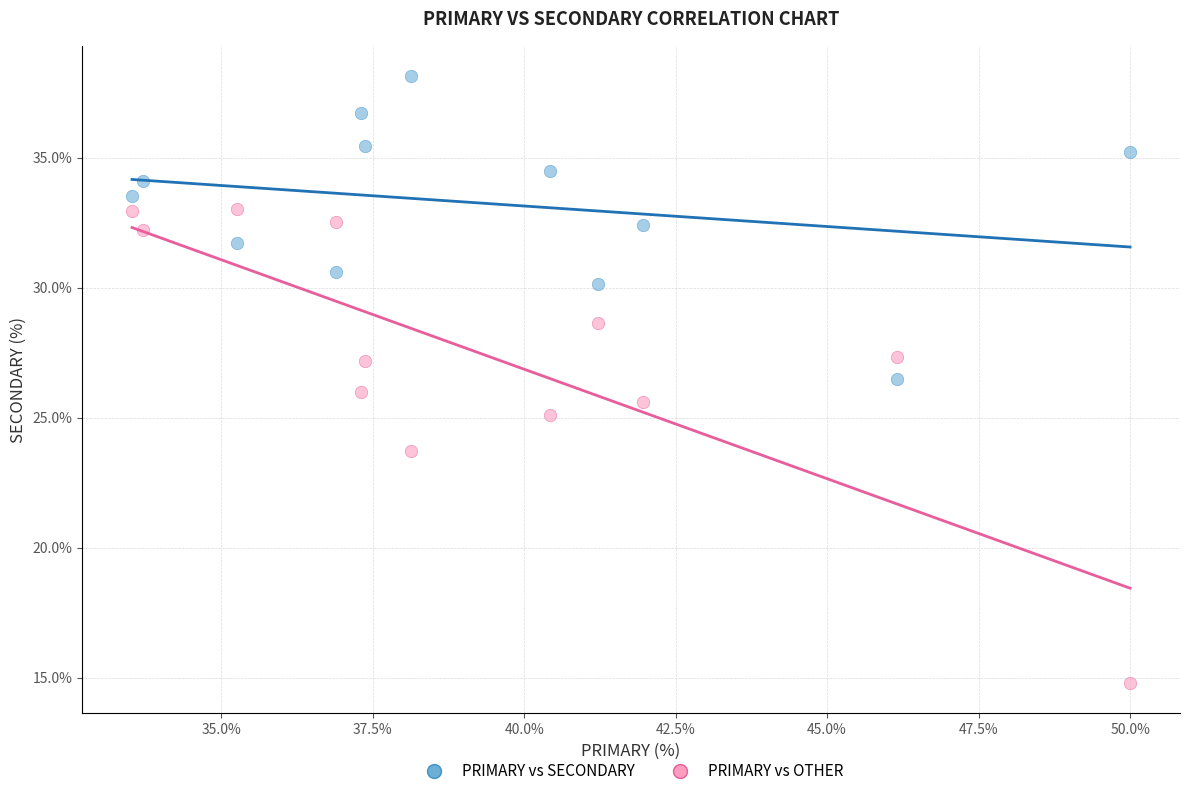

In the PRIMARY vs OTHER series, what Y value is closest to 23?

23.7